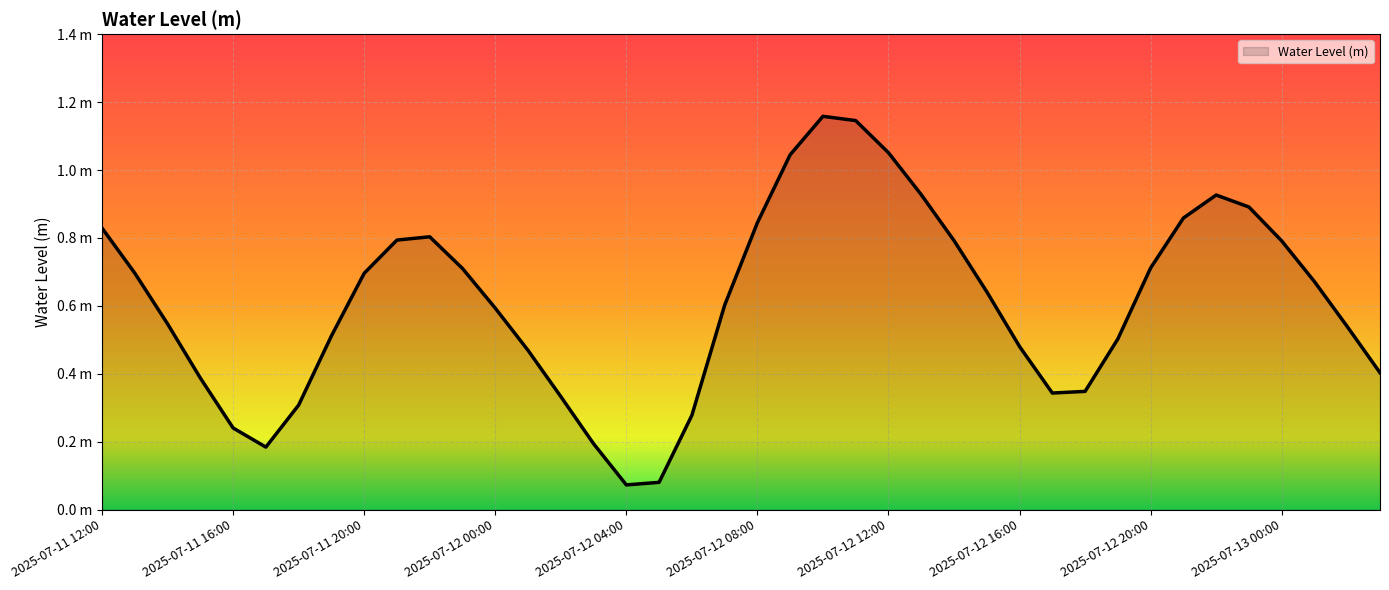

At which category does the data reach its first local peak?

2025-07-11 22:00